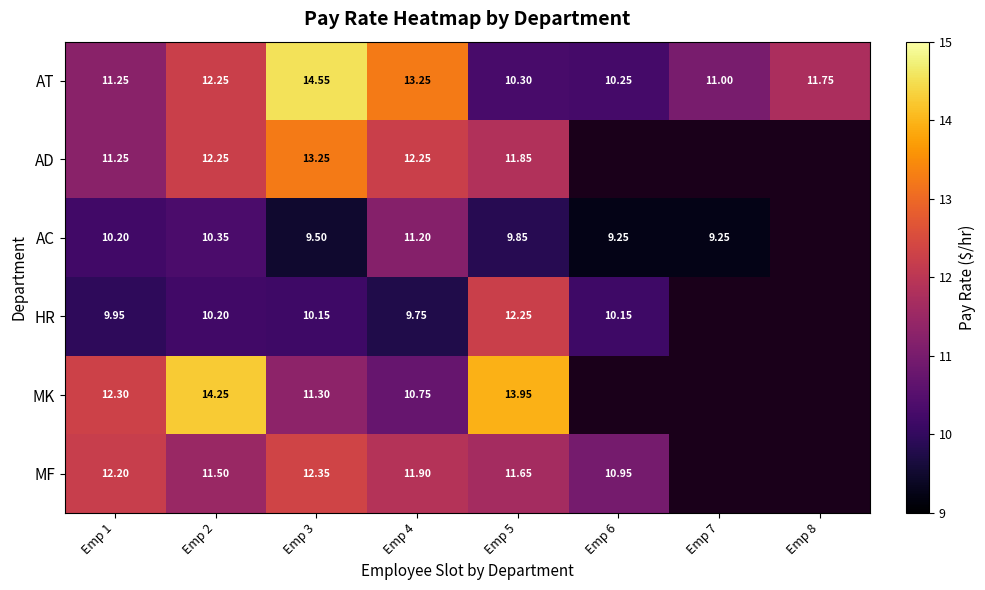

How many values in the AT series are below 11?

2